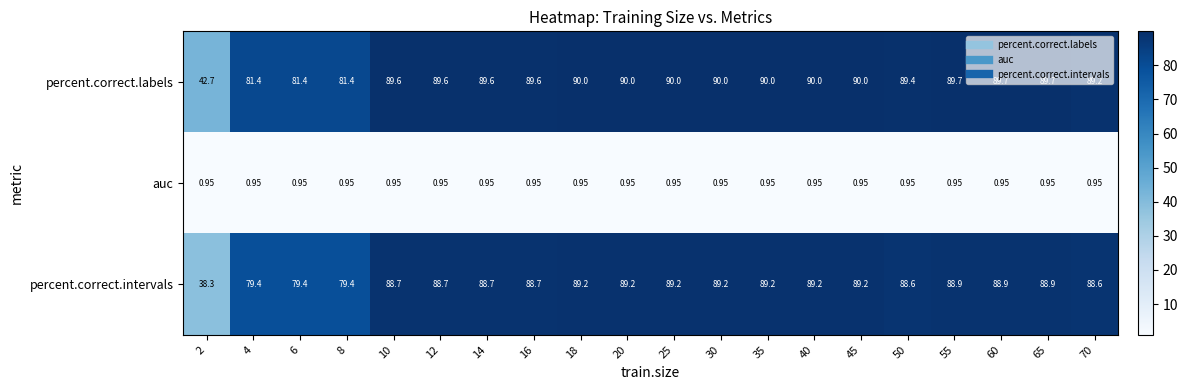

Which series has the largest total across all categories?

percent.correct.labels